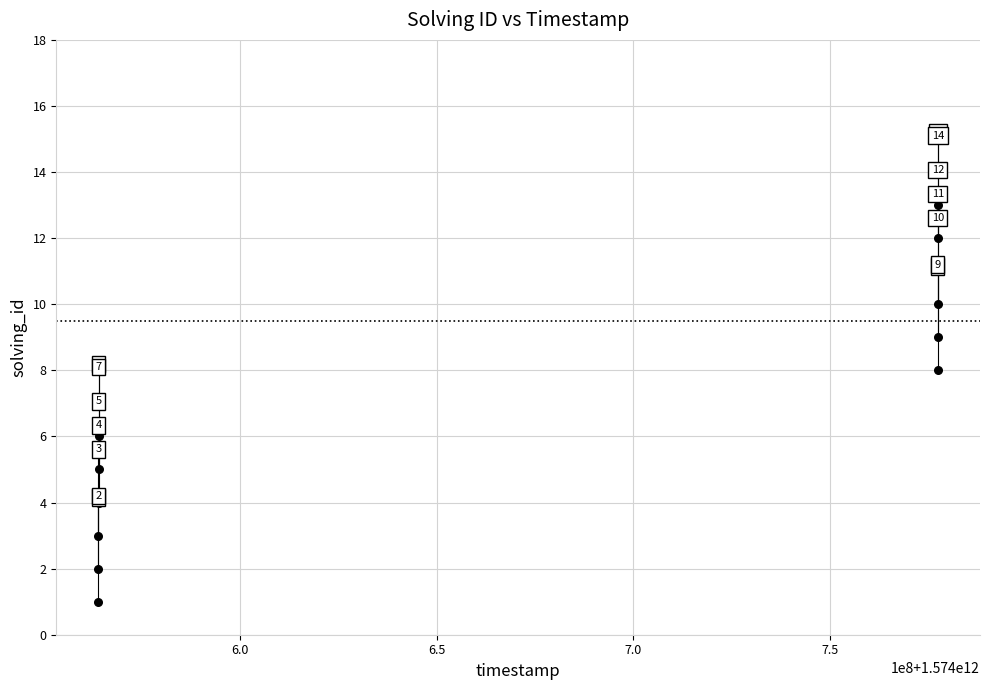

What Y value in the scatter plot is closest to 7?

7